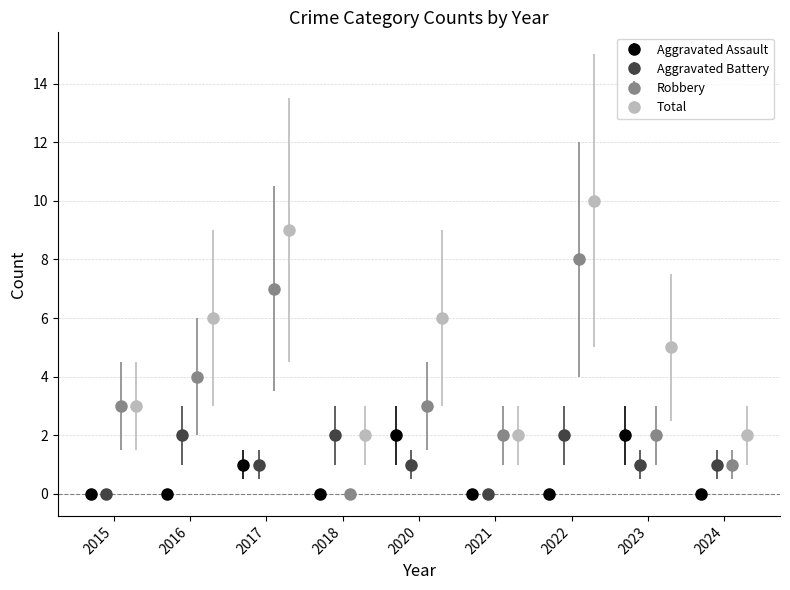

List the series in order of their peak value, lowest first.

Aggravated Assault, Aggravated Battery, Robbery, Total